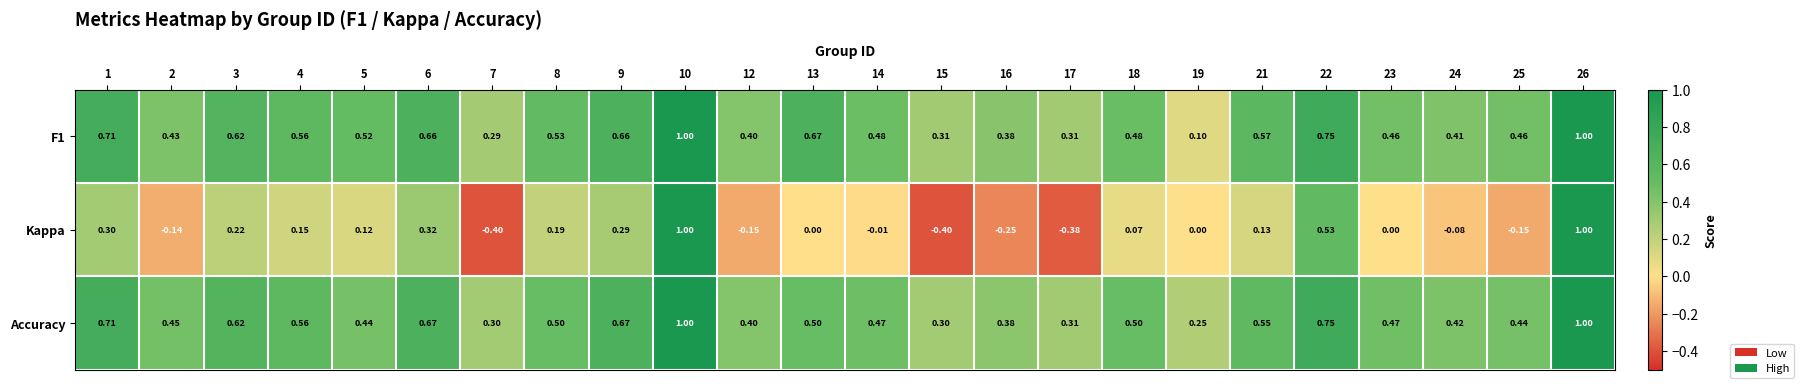

Between 6 and 10, which series saw the biggest shift?

Kappa